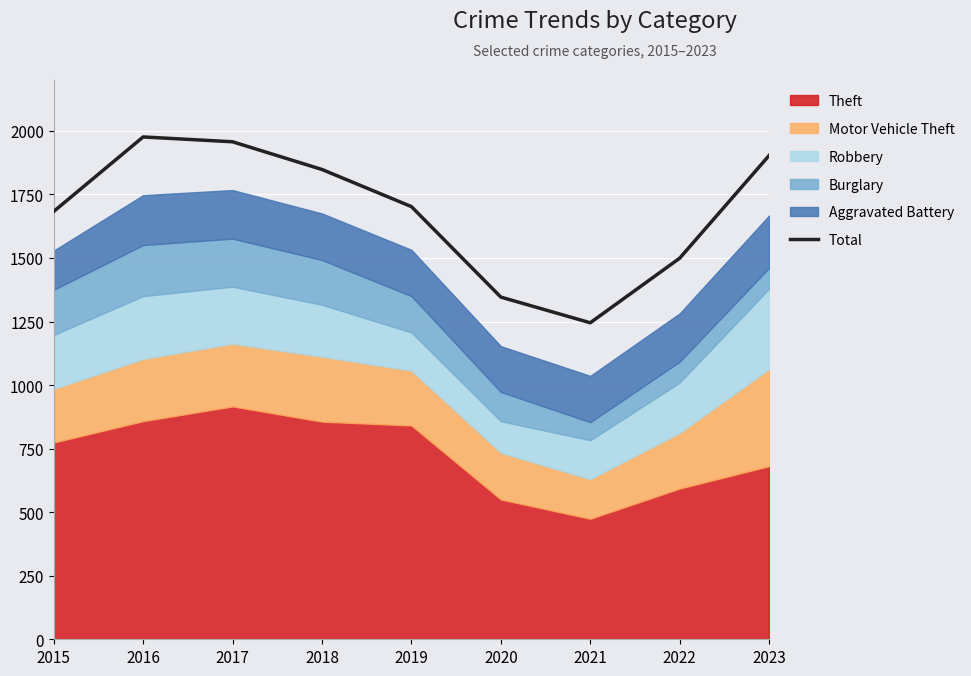

Where is the first local maximum?

2016